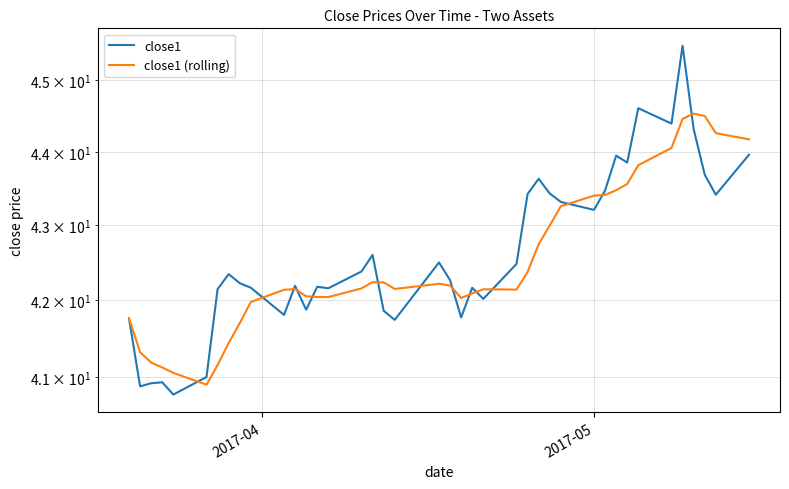

Reading left to right, extract all data points from this chart.

close1: 41.8	40.9	40.9	40.9	40.8	41.0	42.1	42.3	42.2	42.2	41.8	42.2	41.9	42.2	42.2	42.4	42.6	41.9	41.7	42.5	42.3	41.8	42.2	42.0	42.5	43.4	43.6	43.4	43.3	43.2	43.5	43.9	43.9	44.6	44.4	45.5	44.3	43.7	43.4	44.0
close1 (rolling): 41.8	41.3	41.2	41.1	41.1	40.9	41.2	41.4	41.7	42.0	42.1	42.1	42.1	42.0	42.0	42.2	42.2	42.2	42.2	42.2	42.2	42.0	42.1	42.1	42.1	42.4	42.7	43.0	43.3	43.4	43.4	43.5	43.6	43.8	44.1	44.5	44.5	44.5	44.3	44.2